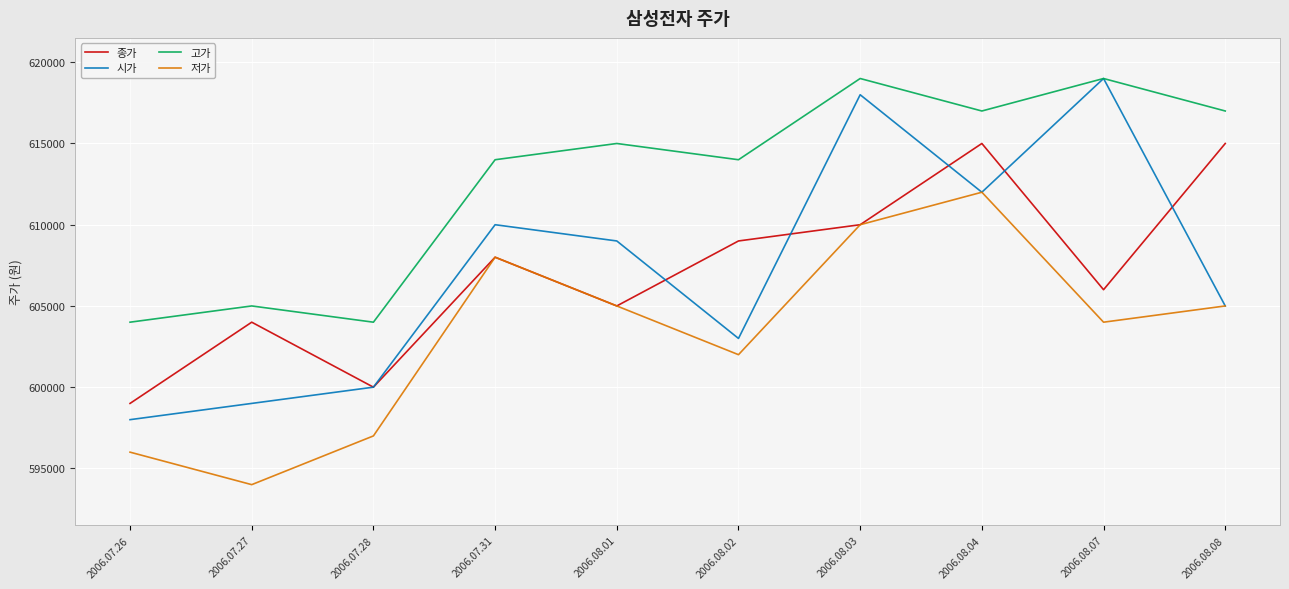

What is the difference between the maximum and minimum values in the 고가 series?

15000